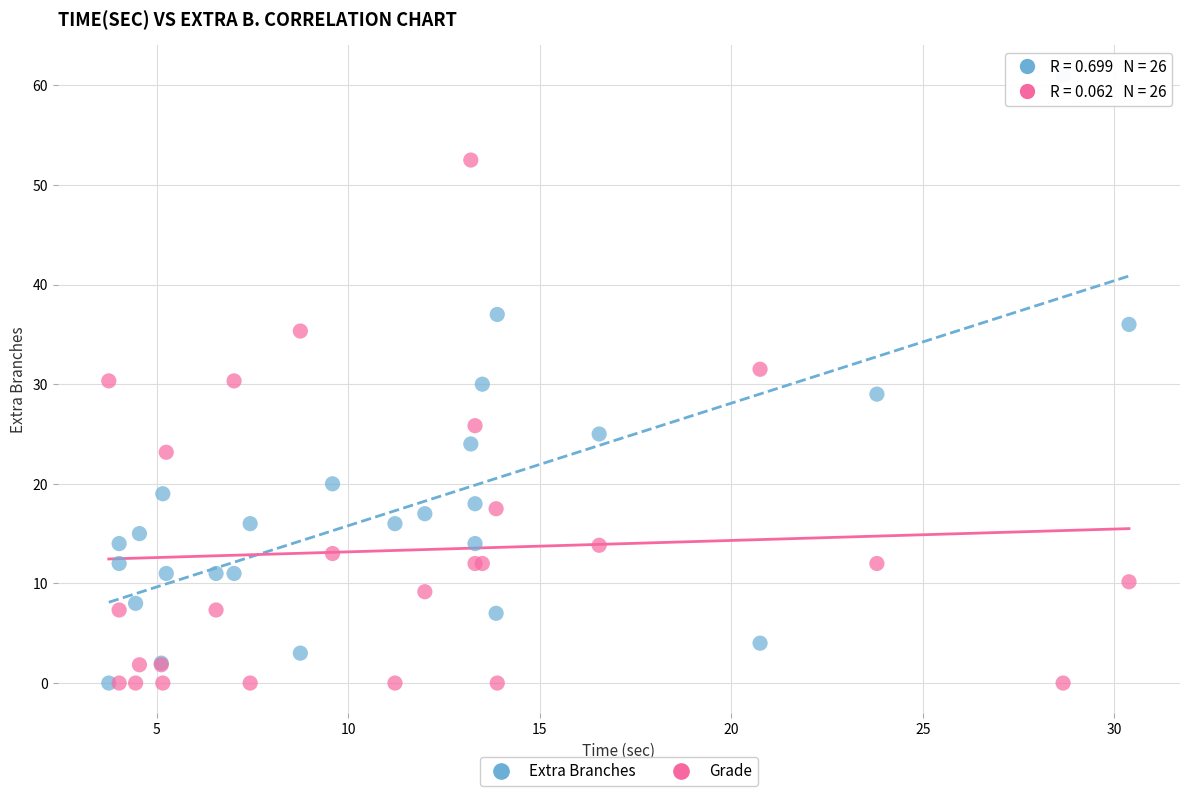

Which series has the widest spread of Y values?

Extra Branches